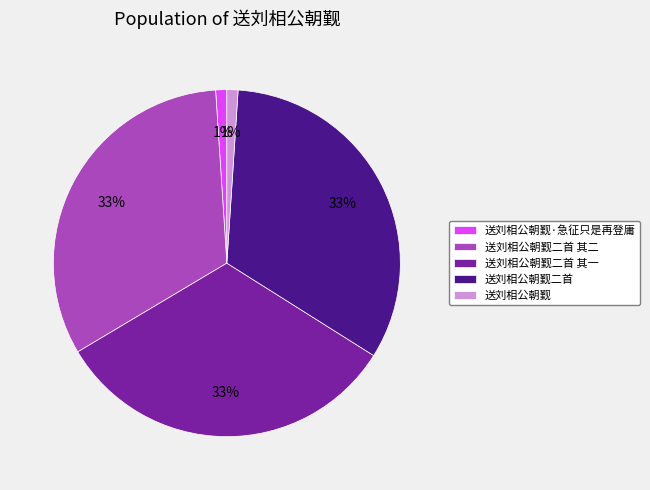

Approximately how many times larger is the value at 送刘相公朝觐二首 其一 compared to 送刘相公朝觐二首 其二?

1.0